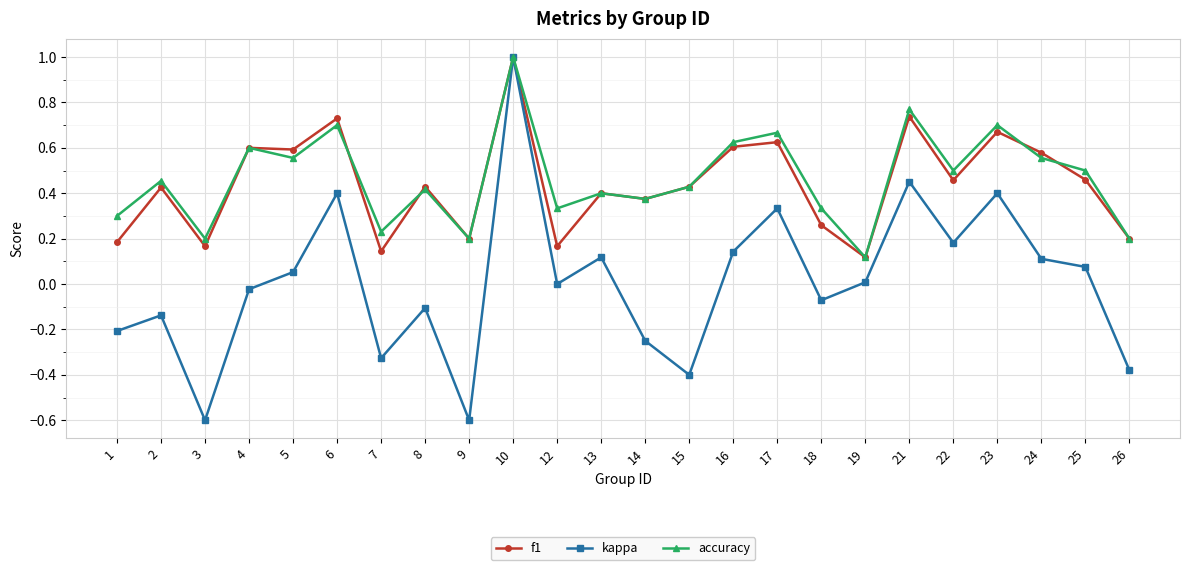

The f1 series shows 0.1 at 7. True or false?

True